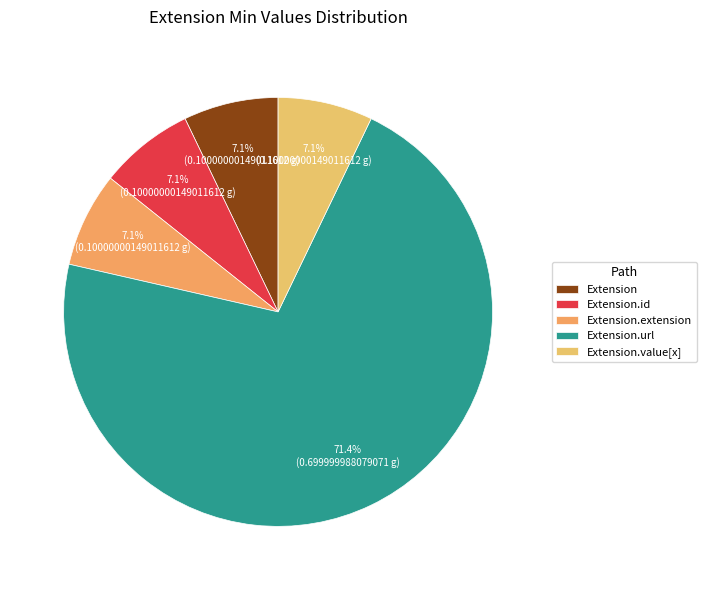

Rank the categories by value from lowest to highest.

Extension, Extension.id, Extension.extension, Extension.value[x], Extension.url